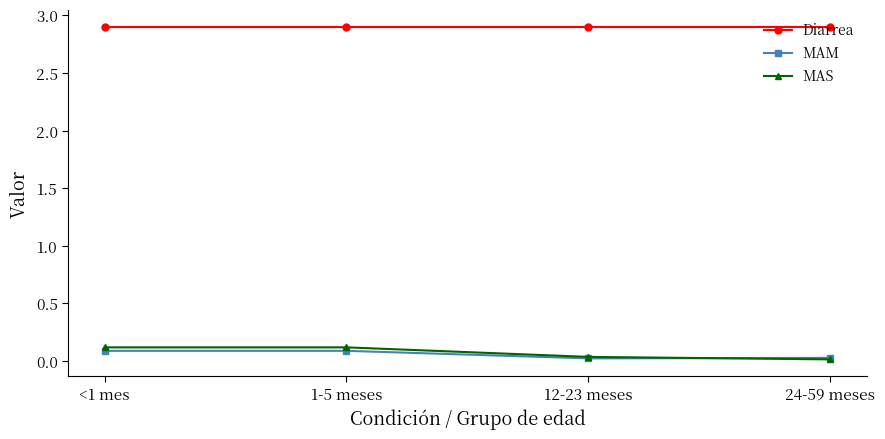

What is the maximum value shown in the chart?

2.9